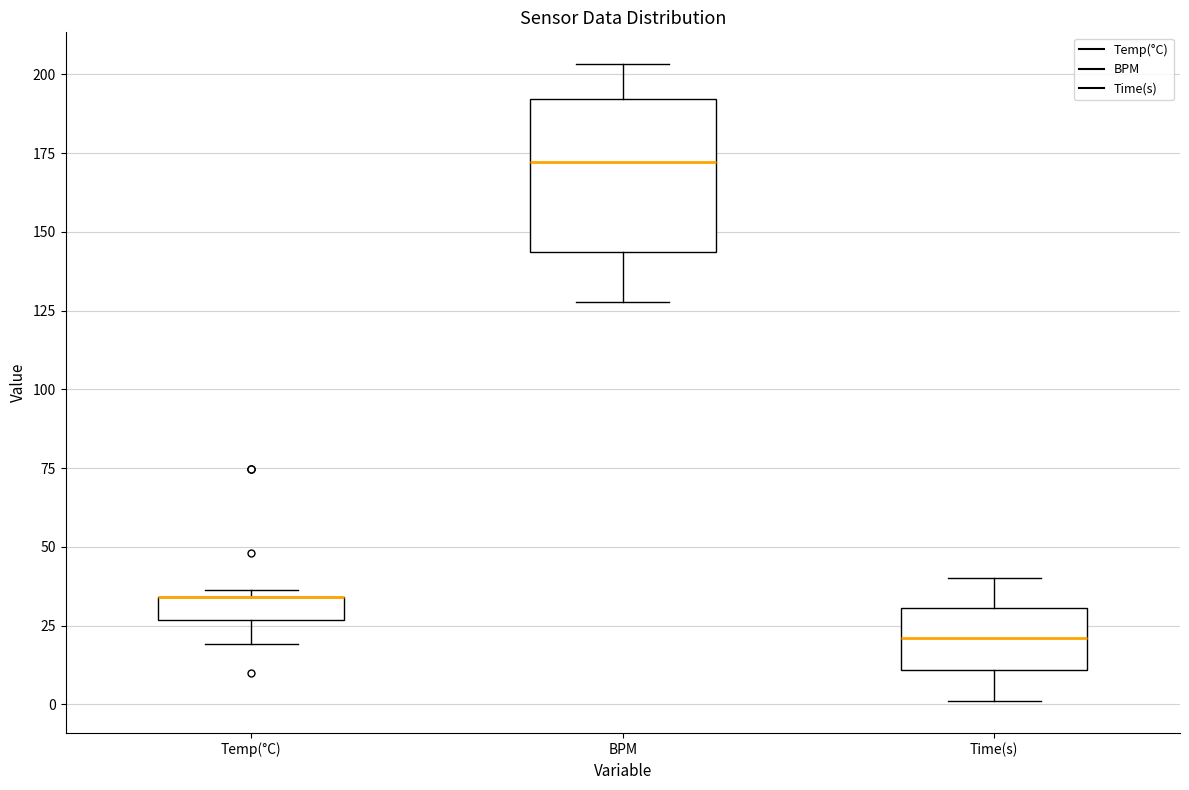

Reading left to right, transcribe this box plot: for each box, give where its median line is, the range the box spans, and where its two whiskers end, as read against the y-axis. The values are not printed on the chart, so give them approximately, as read against the axis.

Temp(°C): median 35 (drawn on the box's upper edge), box 25 to 35, whiskers 20 to 35 (just above the box's upper edge)
BPM: median 170, box 145 to 190, whiskers 130 to 205
Time(s): median 20, box 10 to 30, whiskers 0 to 40